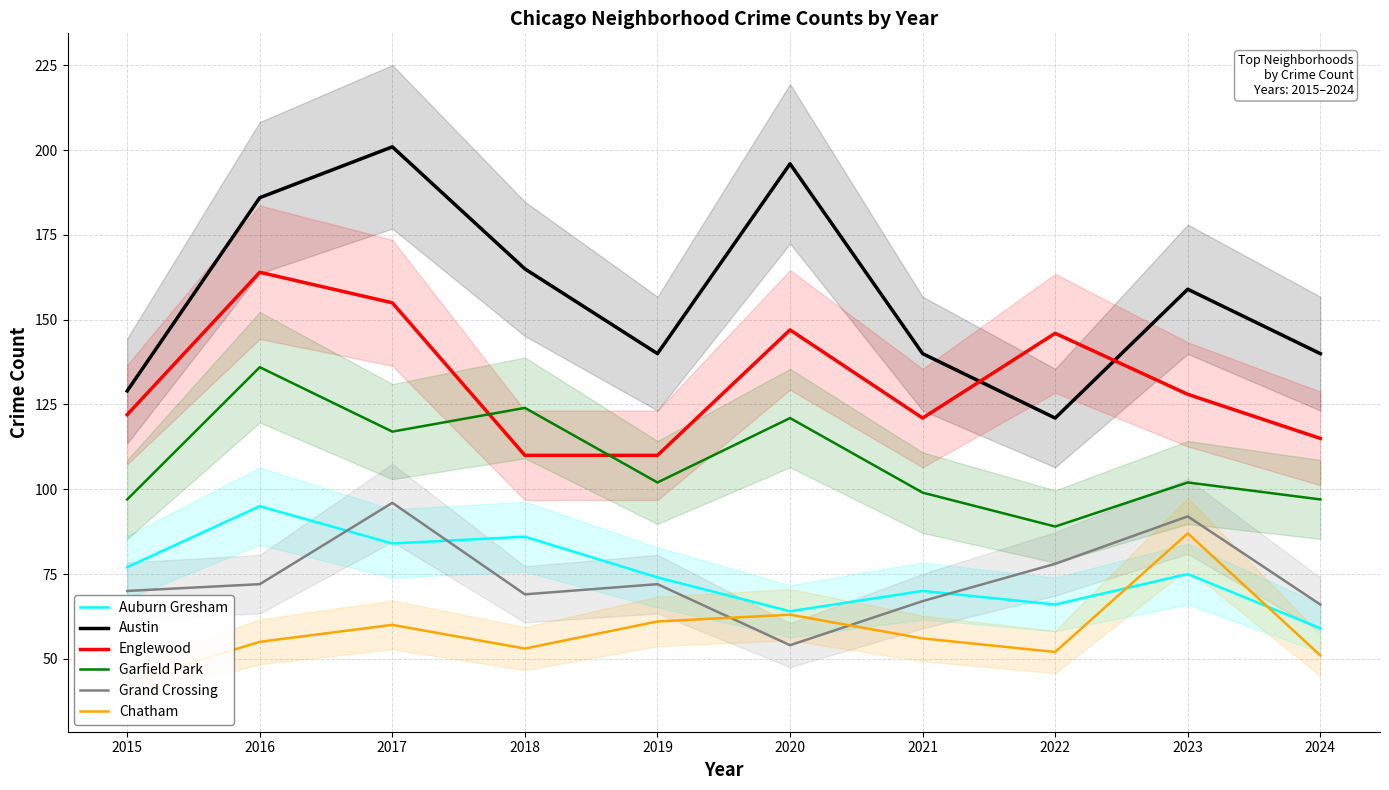

What are all the series names shown in the legend?

Auburn Gresham, Austin, Englewood, Garfield Park, Grand Crossing, Chatham